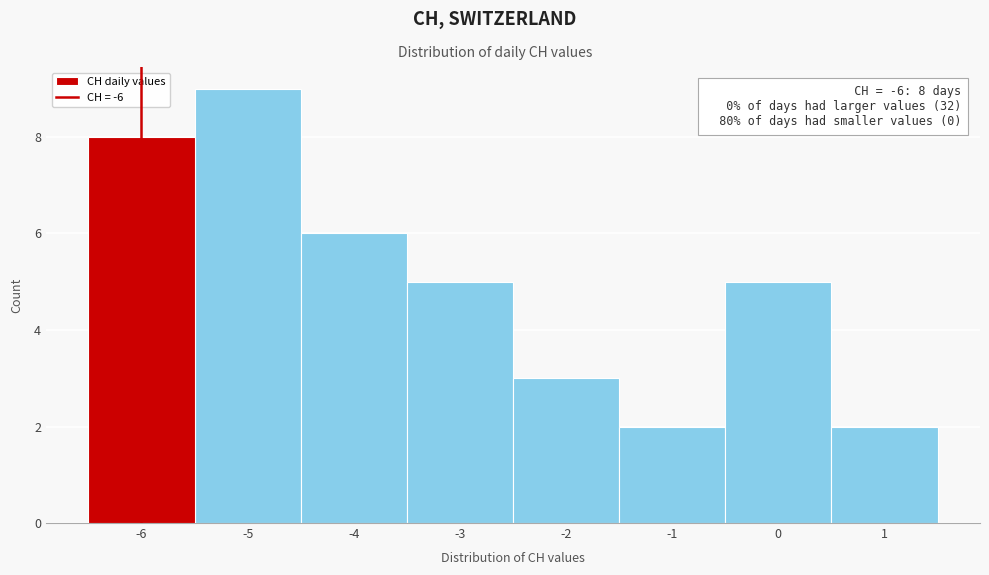

Which range on the x-axis has the tallest bar?

-5.5 to -4.5